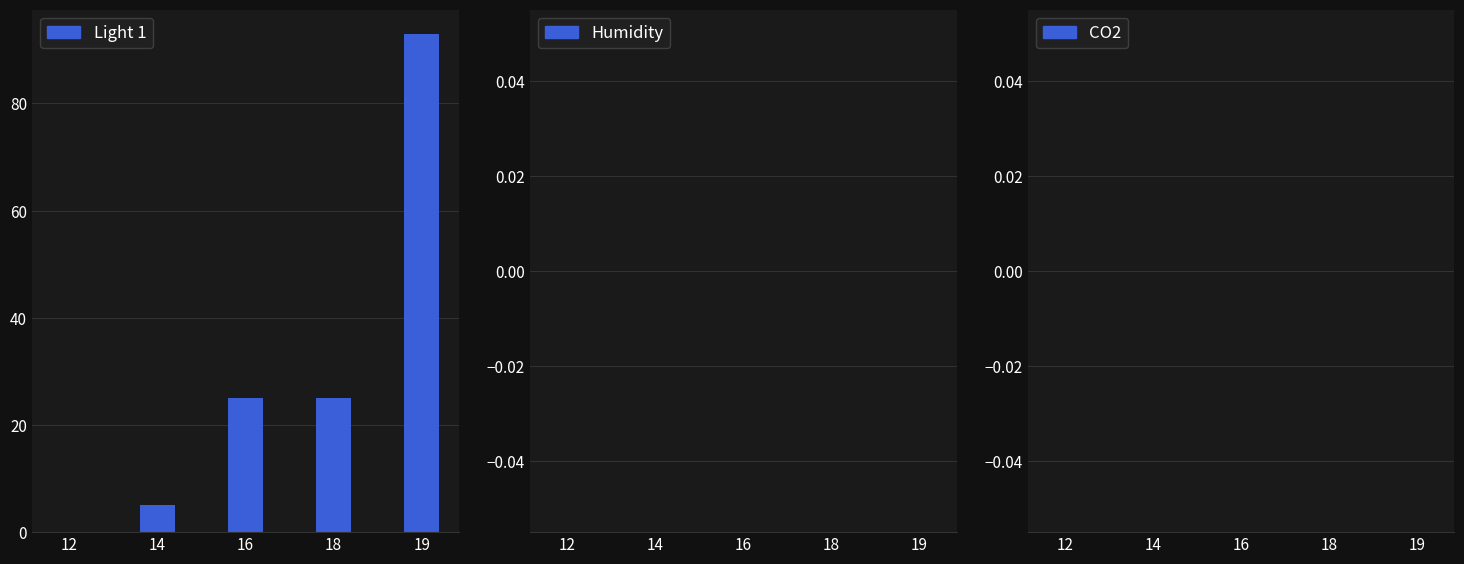

Are the bars horizontal?

No